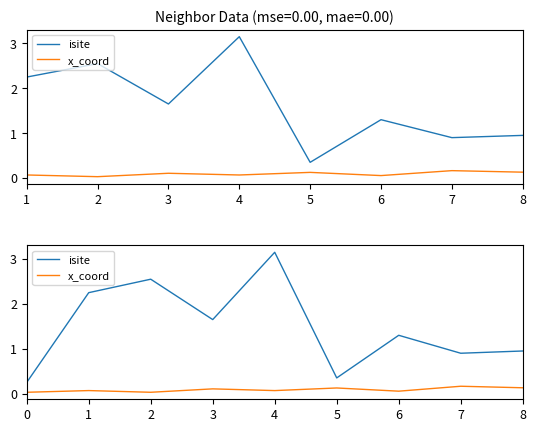

How many lines are shown in the chart?

2